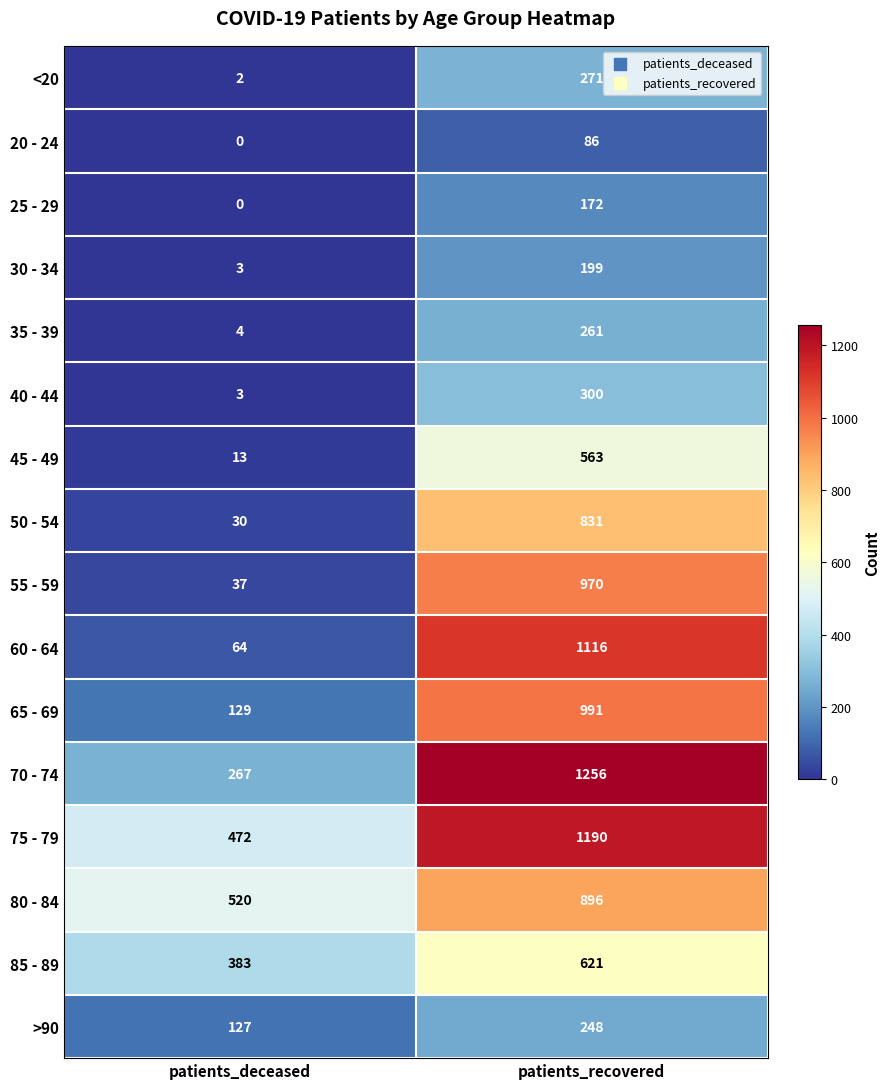

The value of 55 - 59 at patients_recovered is 970. True or false?

True